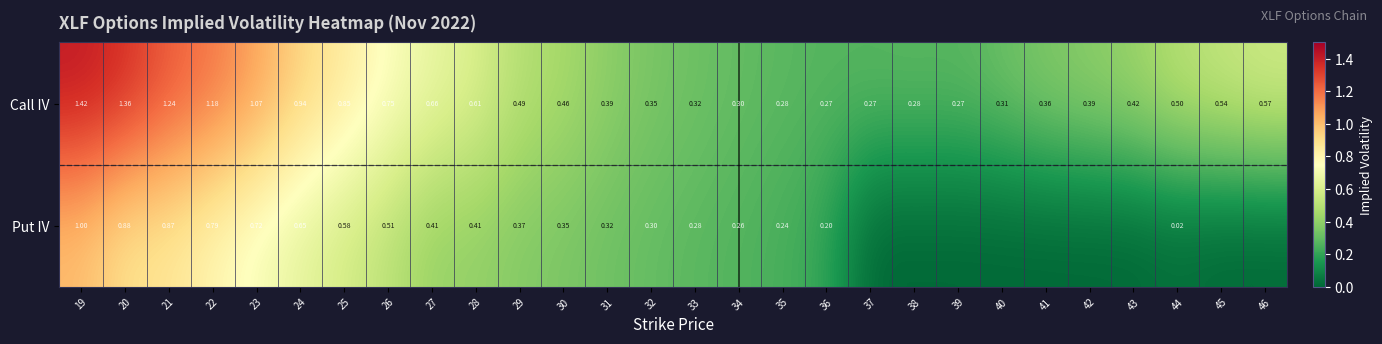

Is the value of Call IV at 20 greater than the value of Put IV at 30?

Yes